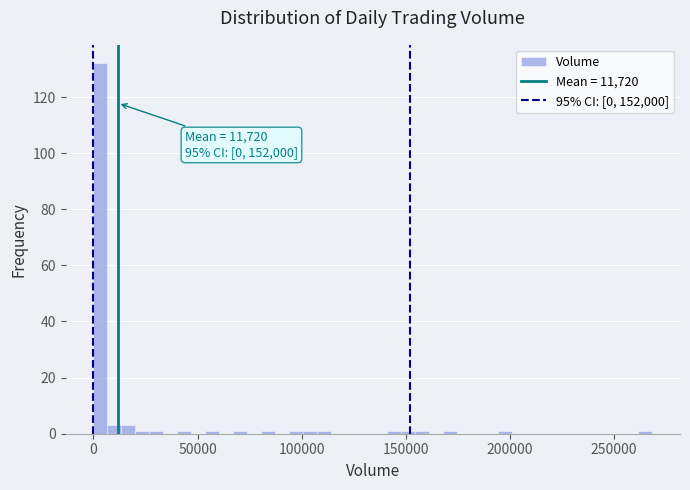

Read against the x-axis, roughly where is the centre of the tallest bar?

5000